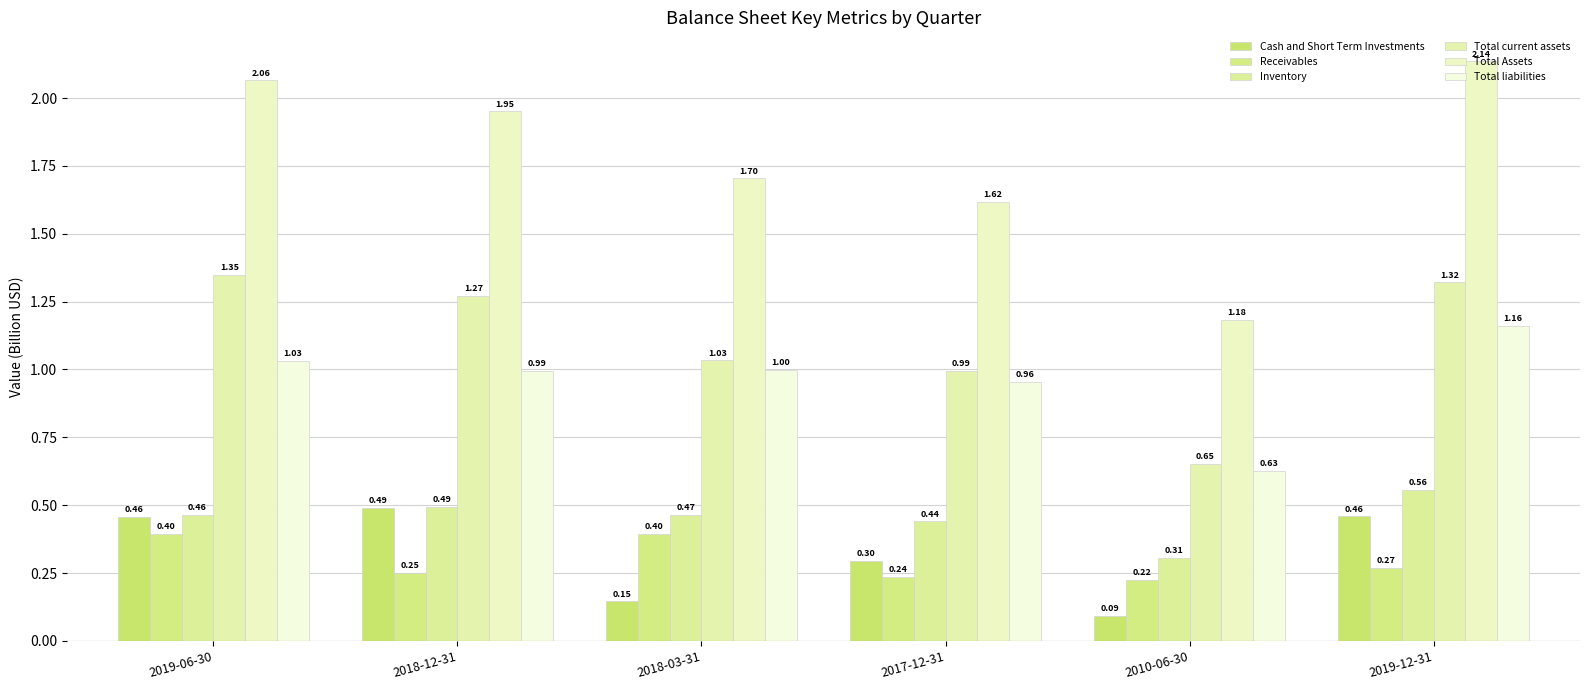

What is the sum of the Cash and Short Term Investments values at 2010-06-30 and 2018-12-31?

0.6